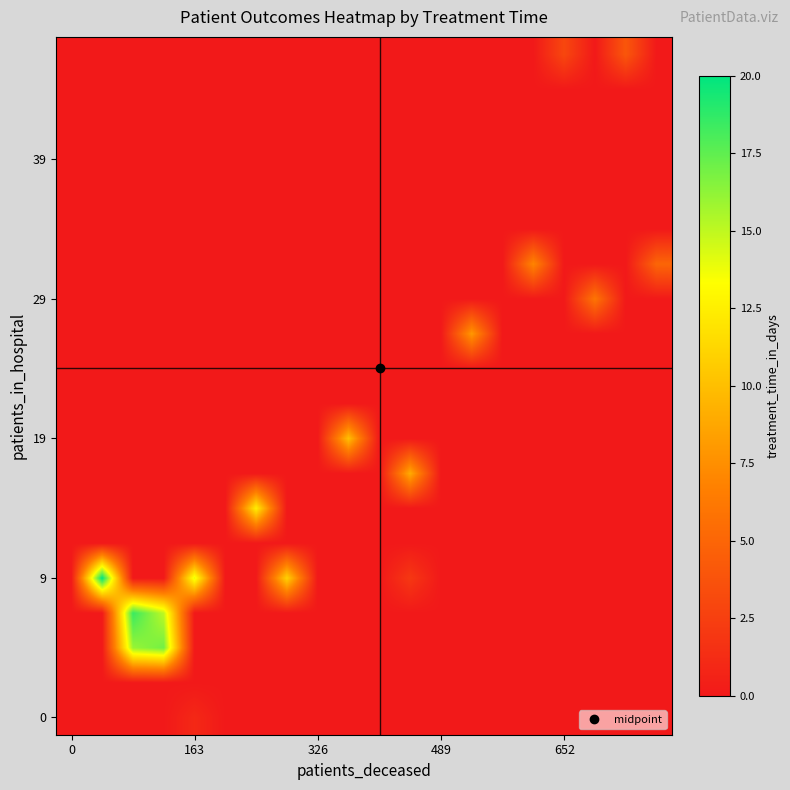

At how many categories does at least one series exceed 8?

8